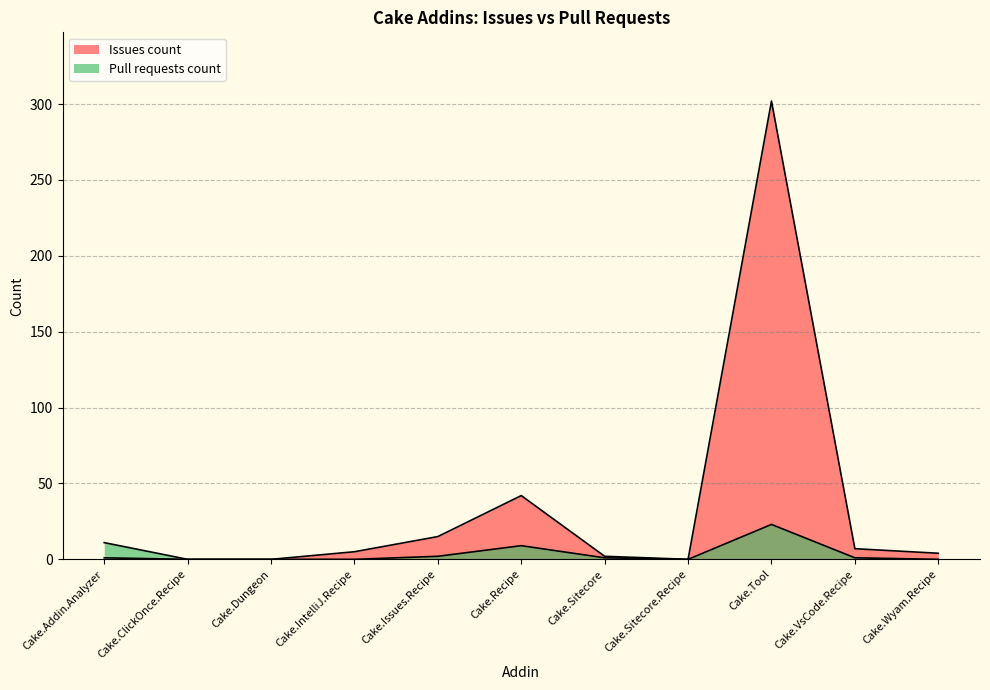

True or false: Issues count and Pull requests count cross at least once.

False